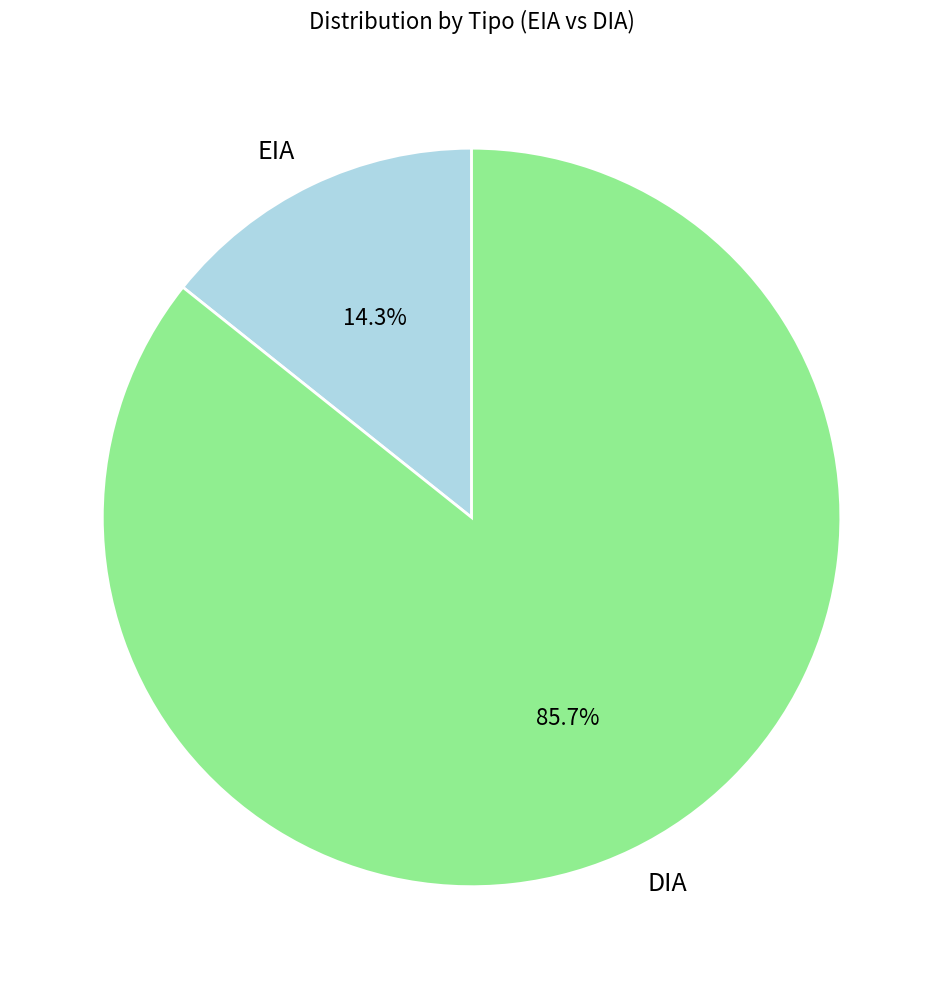

True or false: EIA accounts for 30% of the total.

False